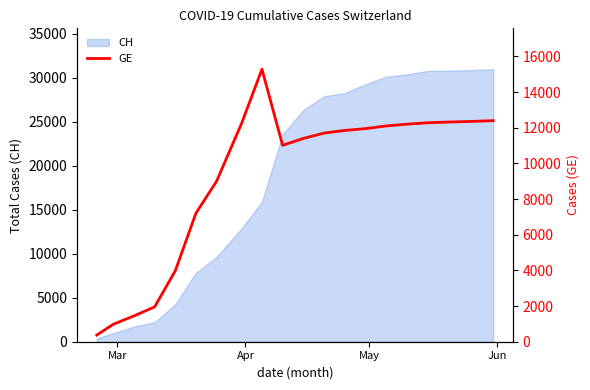

How many interior local peaks (higher than both neighbors) does the data have?

1